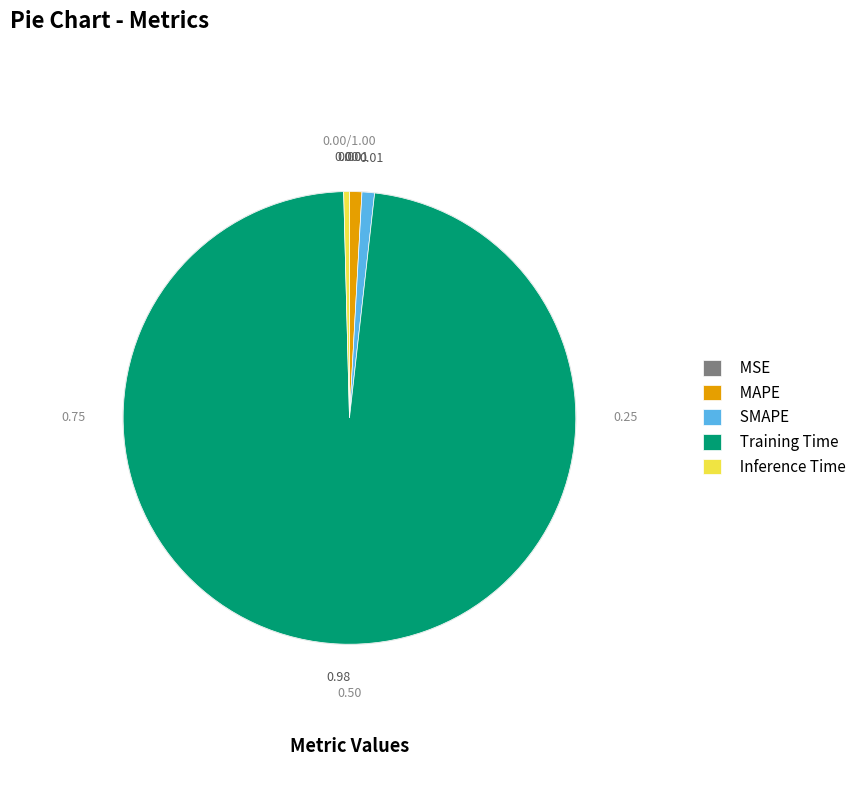

Which slice is the largest?

Training Time